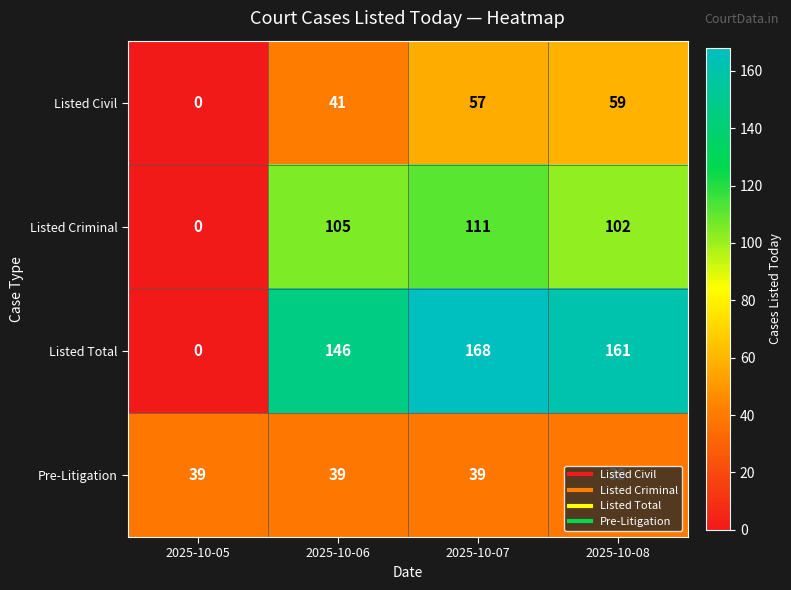

At 2025-10-08, list the series in order from smallest to largest.

Pre-Litigation, Listed Civil, Listed Criminal, Listed Total